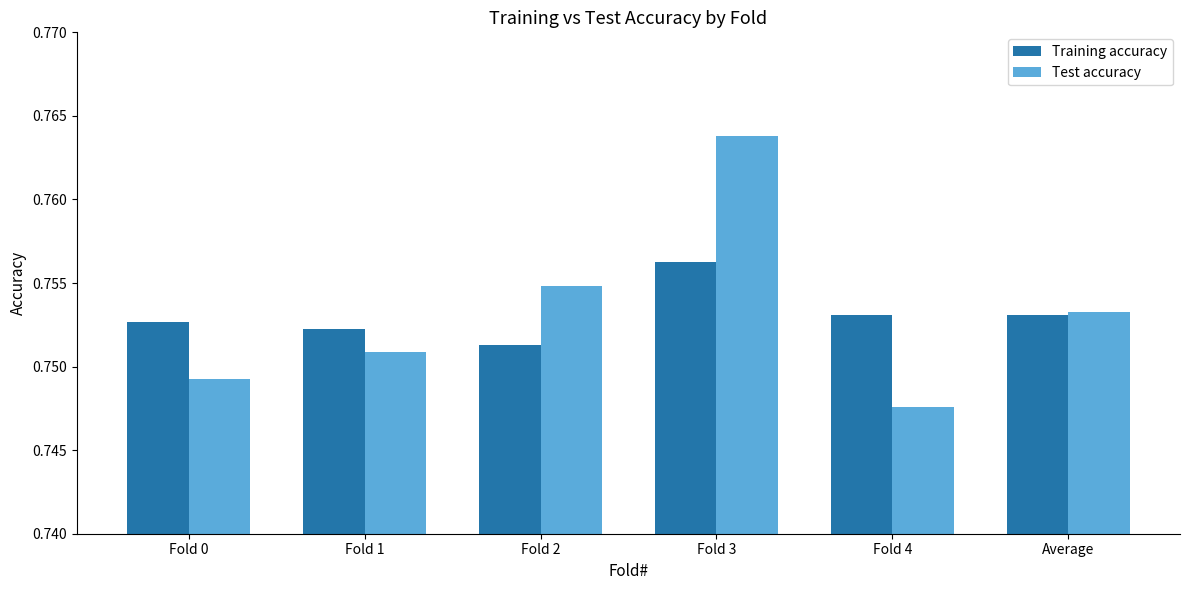

Which label corresponds to the smallest value in the chart?

Fold 4